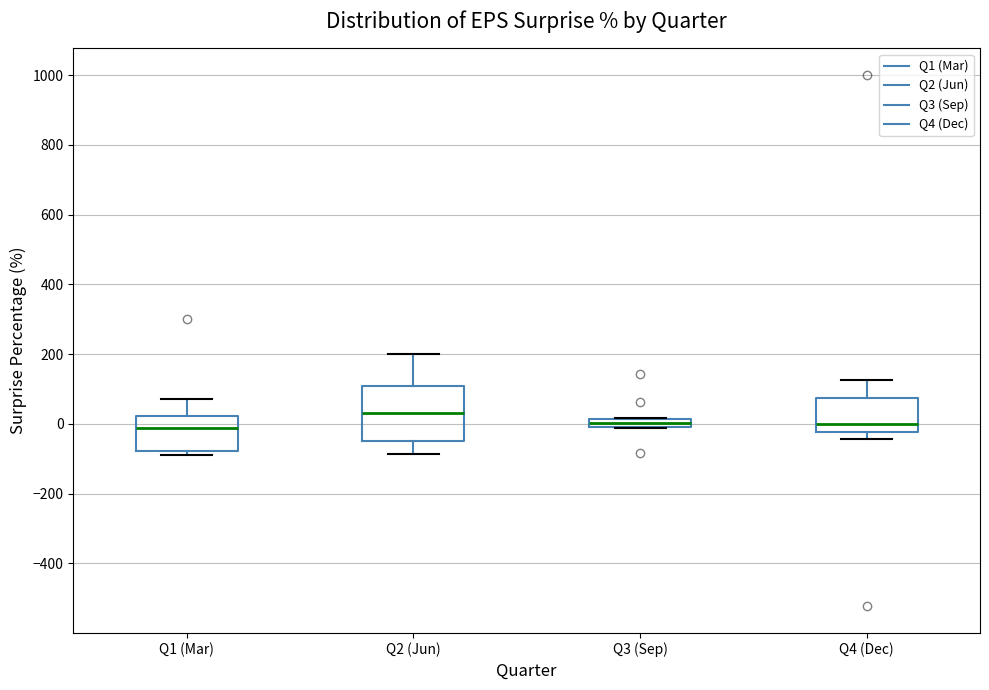

Comparing the boxes themselves (not the whiskers), which one is the tallest?

Q2 (Jun)